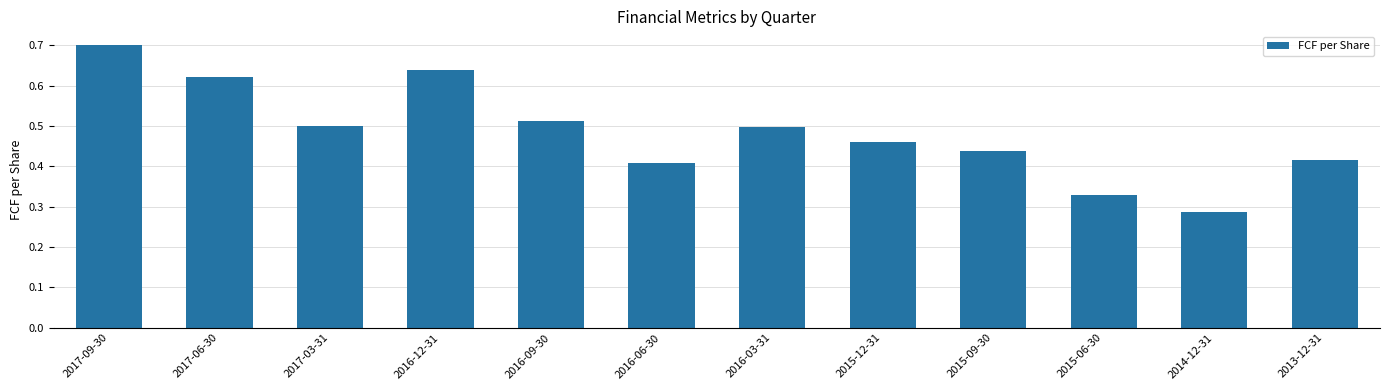

What position from the right is 2017-09-30?

12